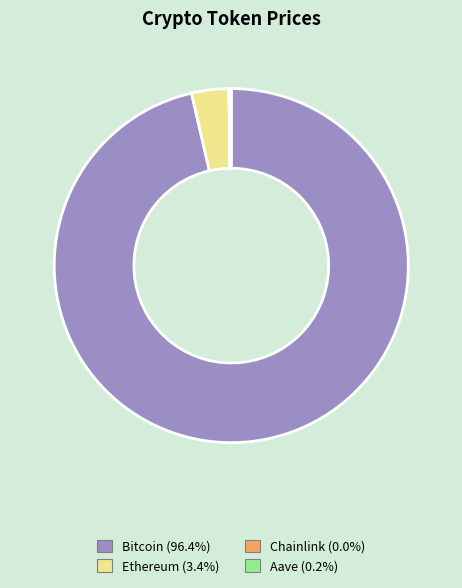

What is the largest slice in the pie chart?

Bitcoin